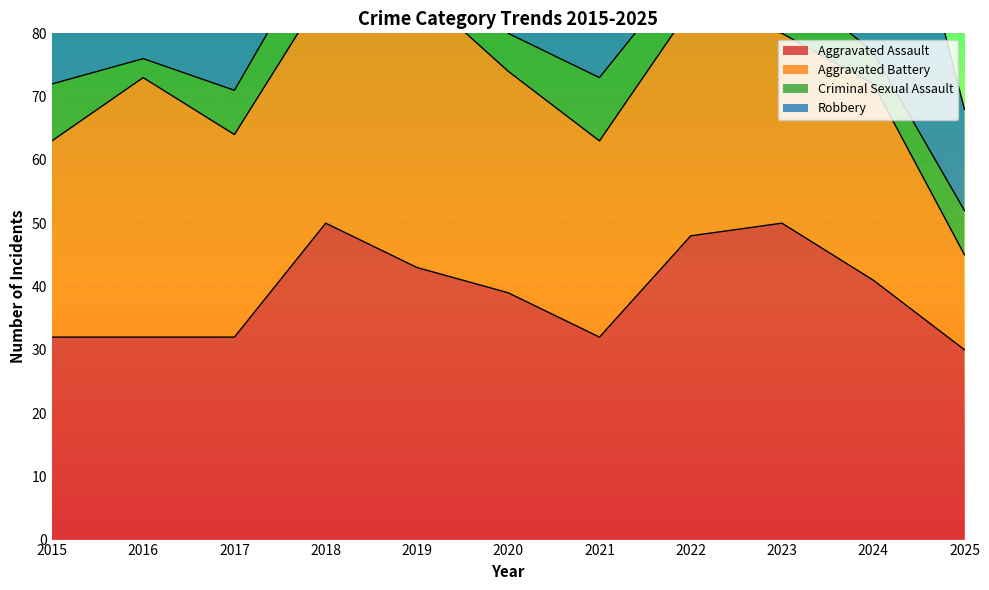

What is the minimum value shown in the chart?

3